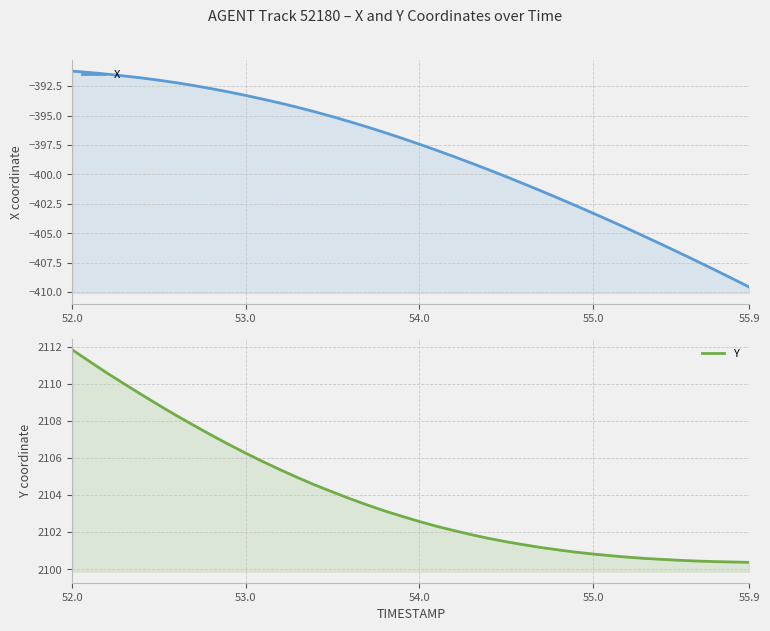

What is the minimum value for X?

-409.6